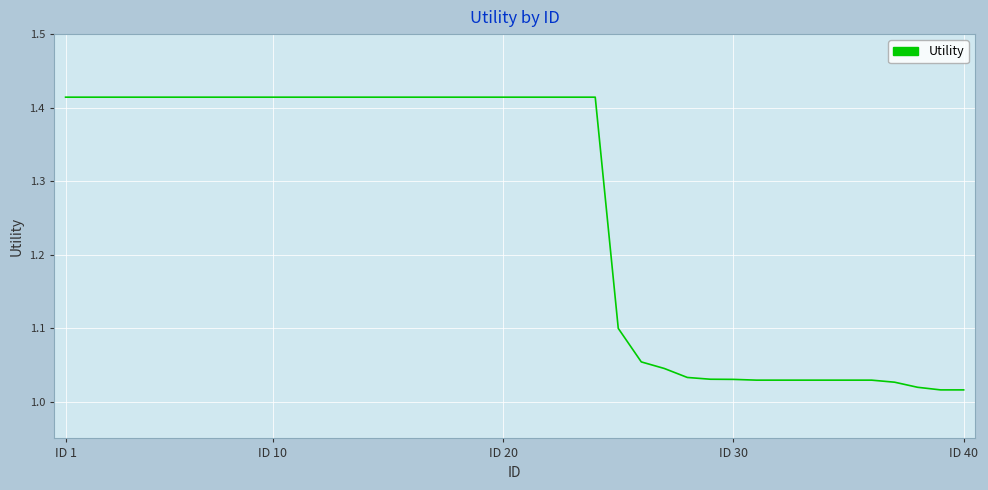

What is the difference between the maximum and minimum values?

0.4